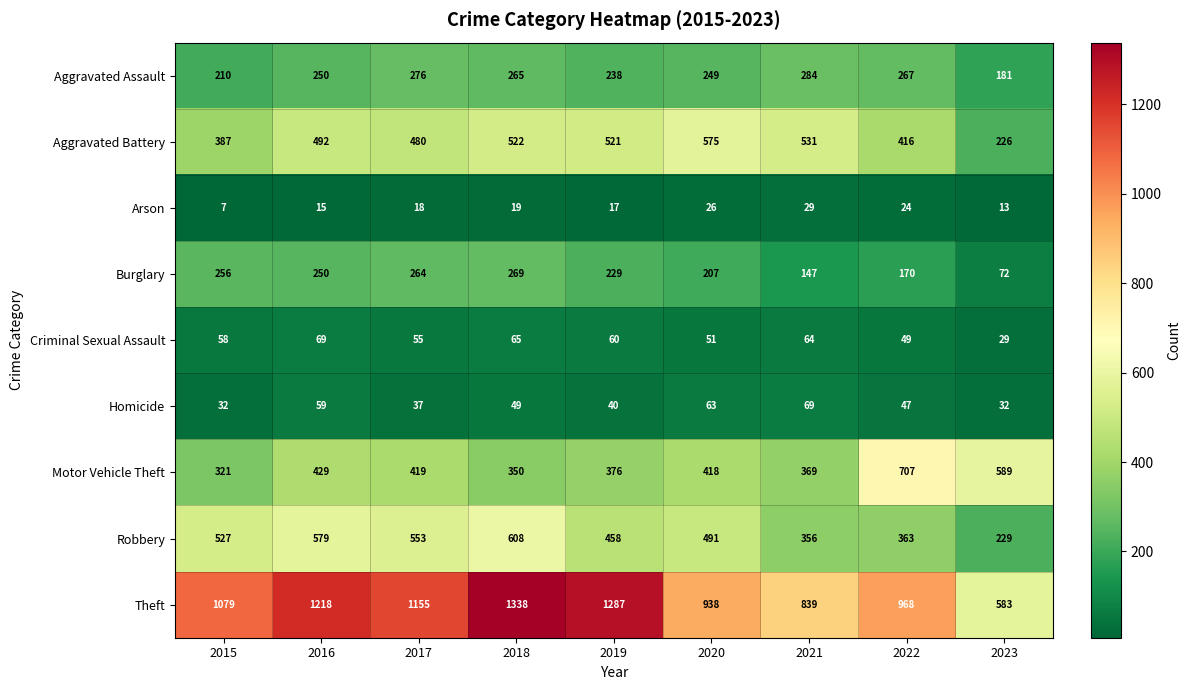

What is the difference between the maximum and minimum values in the Burglary series?

197